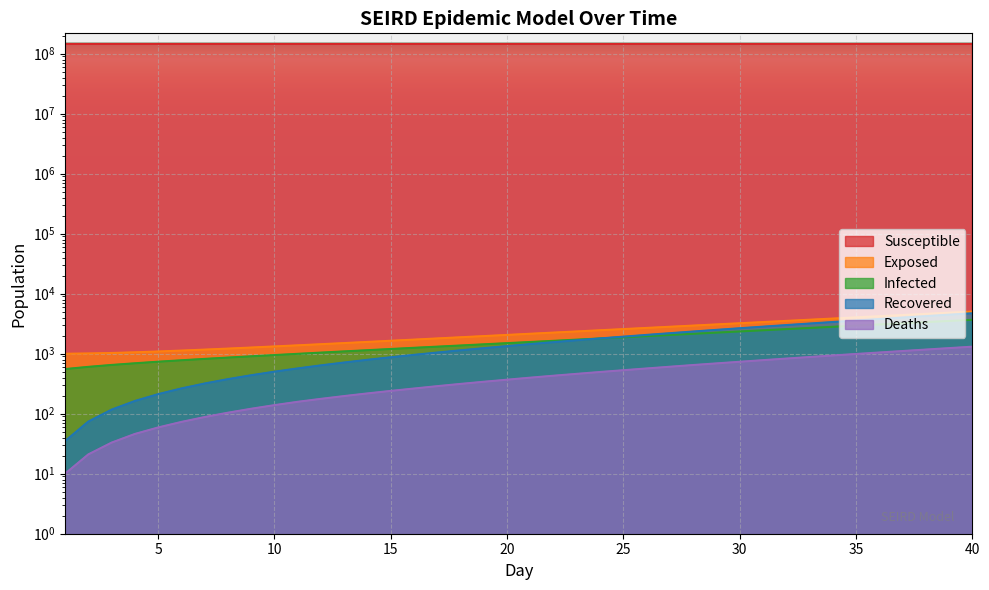

How many lines are shown in the chart?

5